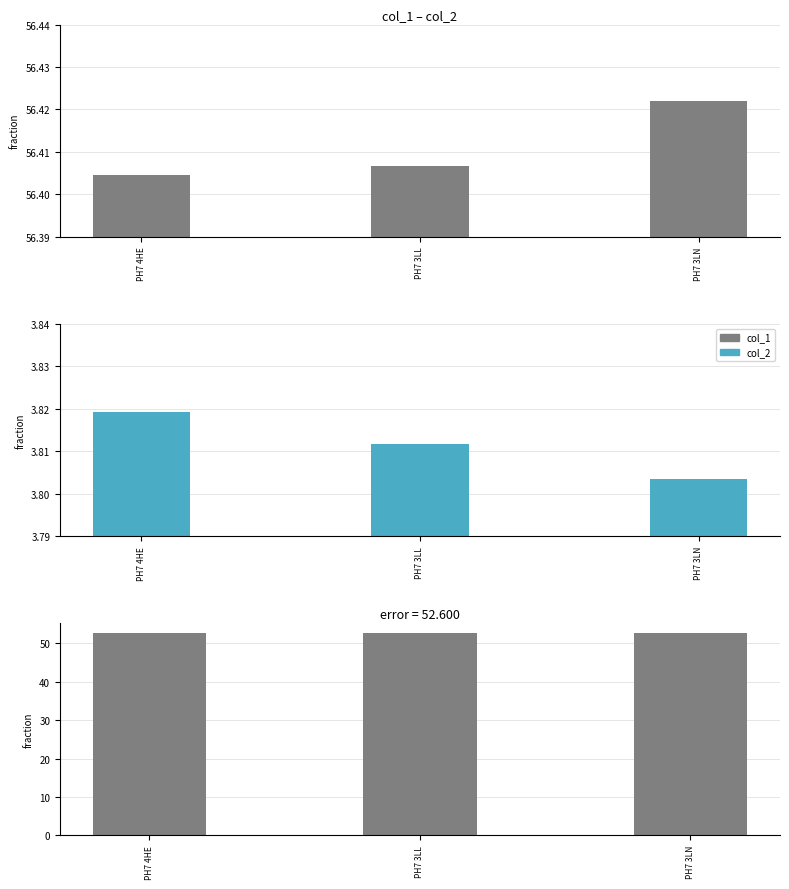

Count the col_1 values in the range 56 to 57.

3